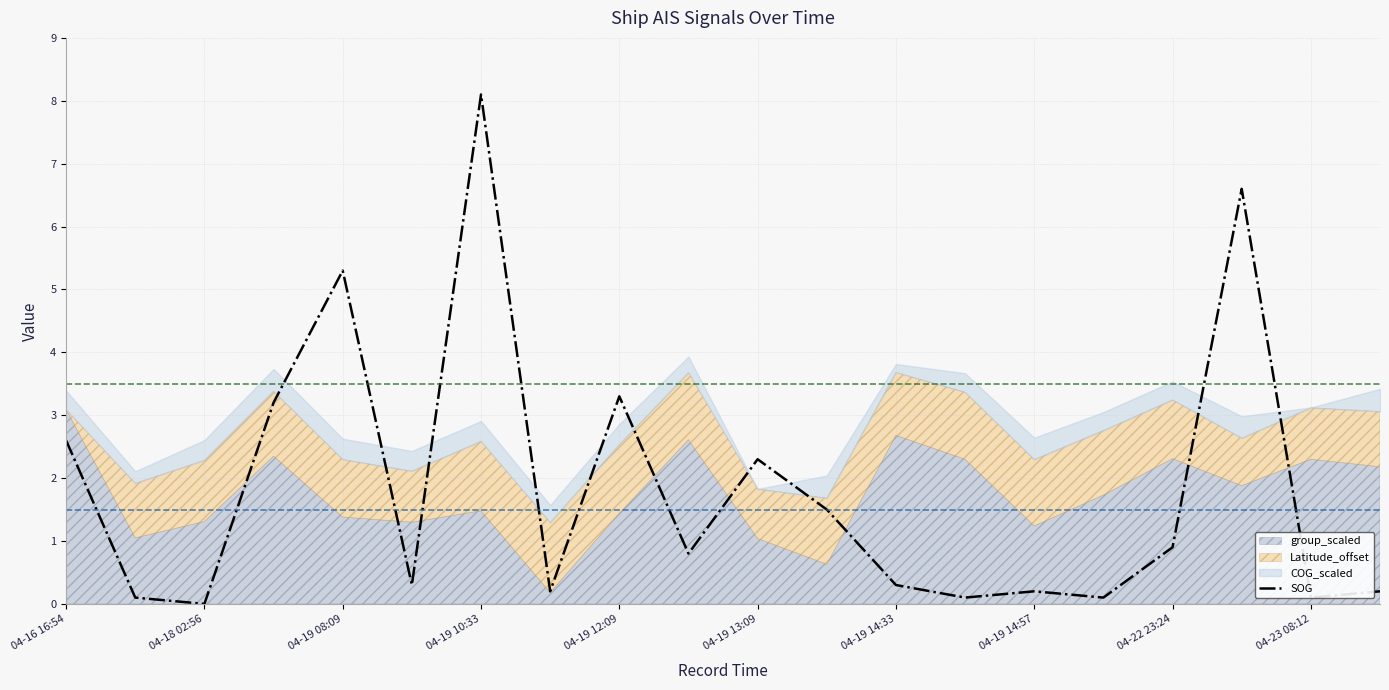

How many interior local valleys (lower than both neighbors) does the data have?

7